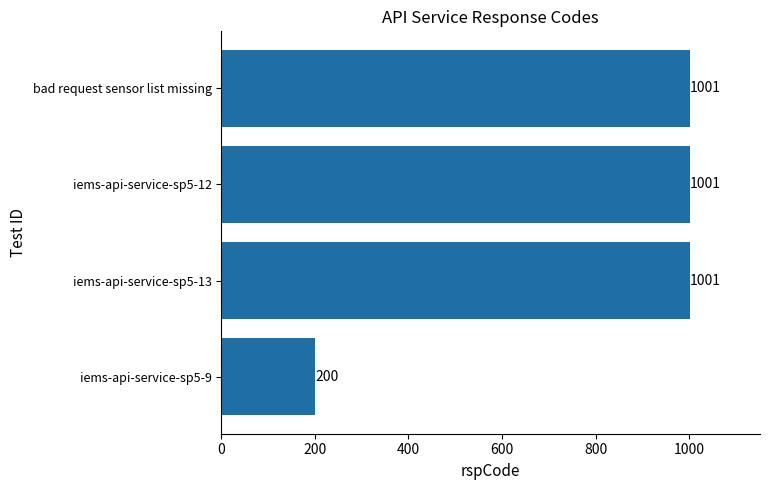

Is it true that the value at iems-api-service-sp5-12 is 1479?

False